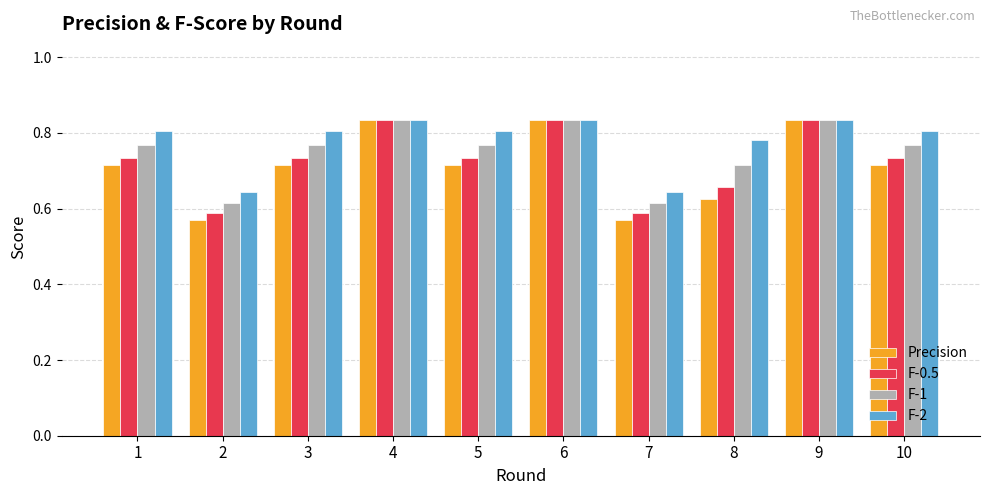

Which series has the widest spread of values?

Precision